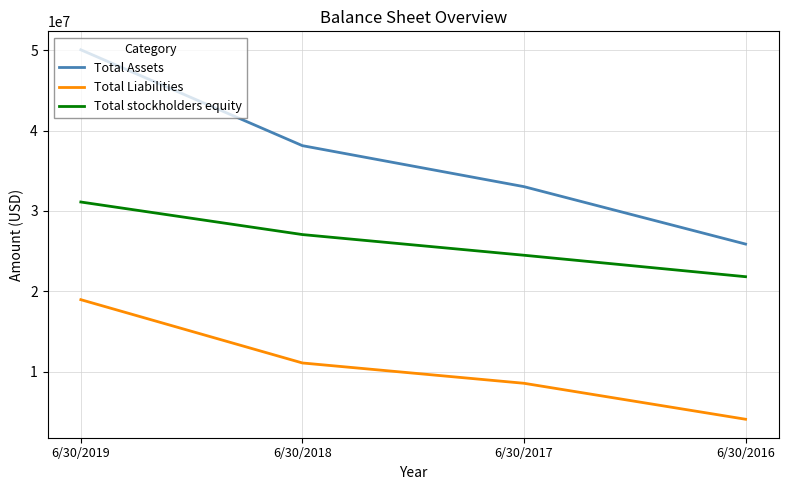

What is the sum of all Total Assets values?

147066751